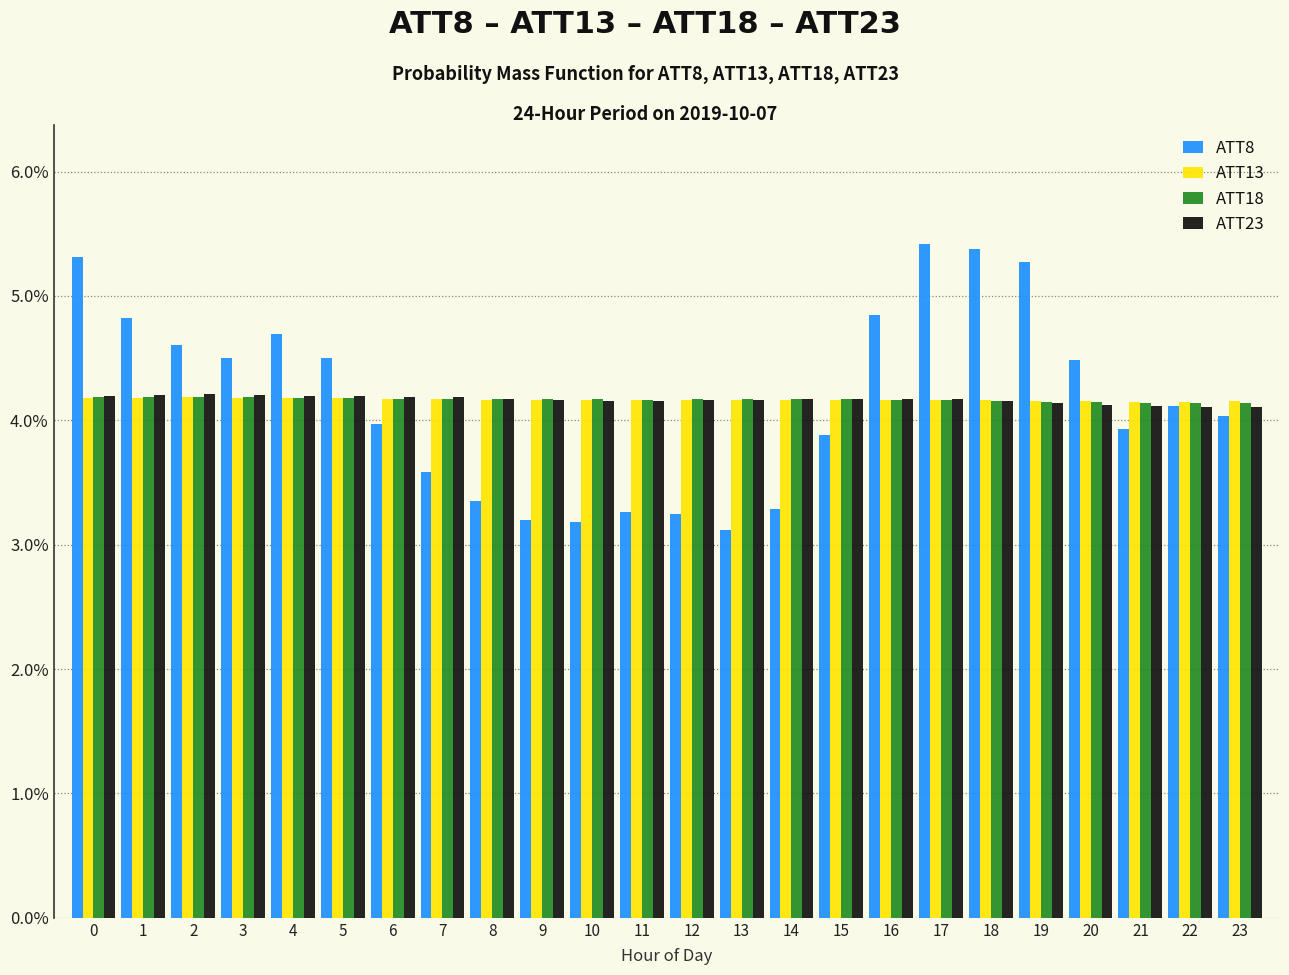

Is it true that ATT18 equals 6.5 at 21?

False